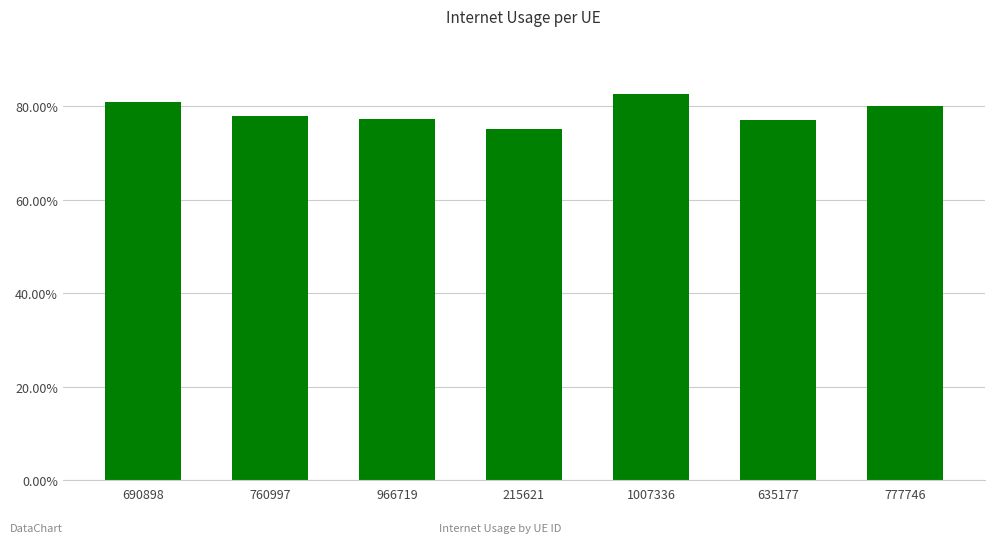

What is the value of the 4th bar from the left?

0.8